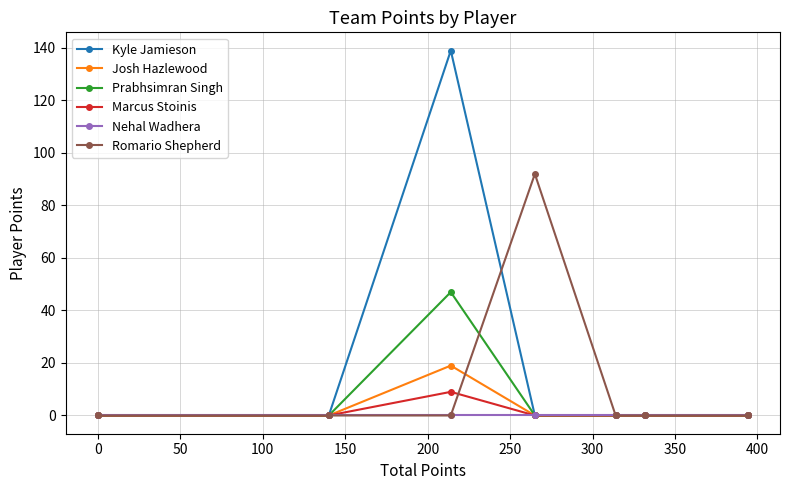

List the series in order of their peak value, highest first.

Kyle Jamieson, Romario Shepherd, Prabhsimran Singh, Josh Hazlewood, Marcus Stoinis, Nehal Wadhera